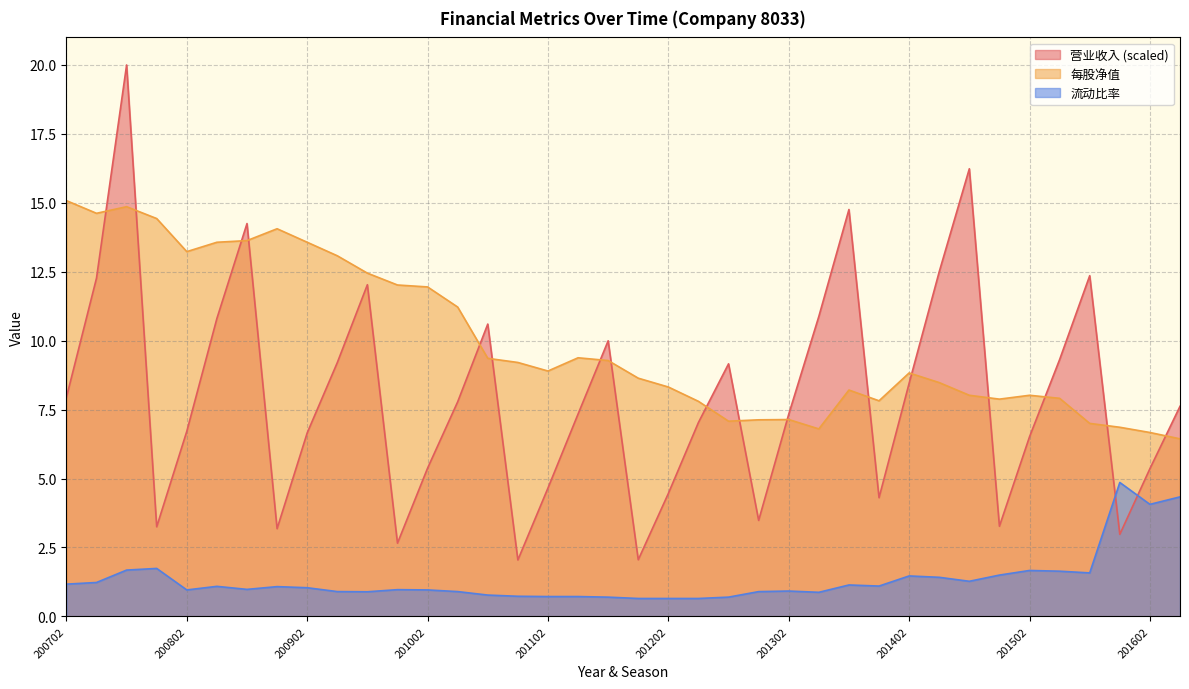

At which category does 每股净值 reach its first local valley?

200703